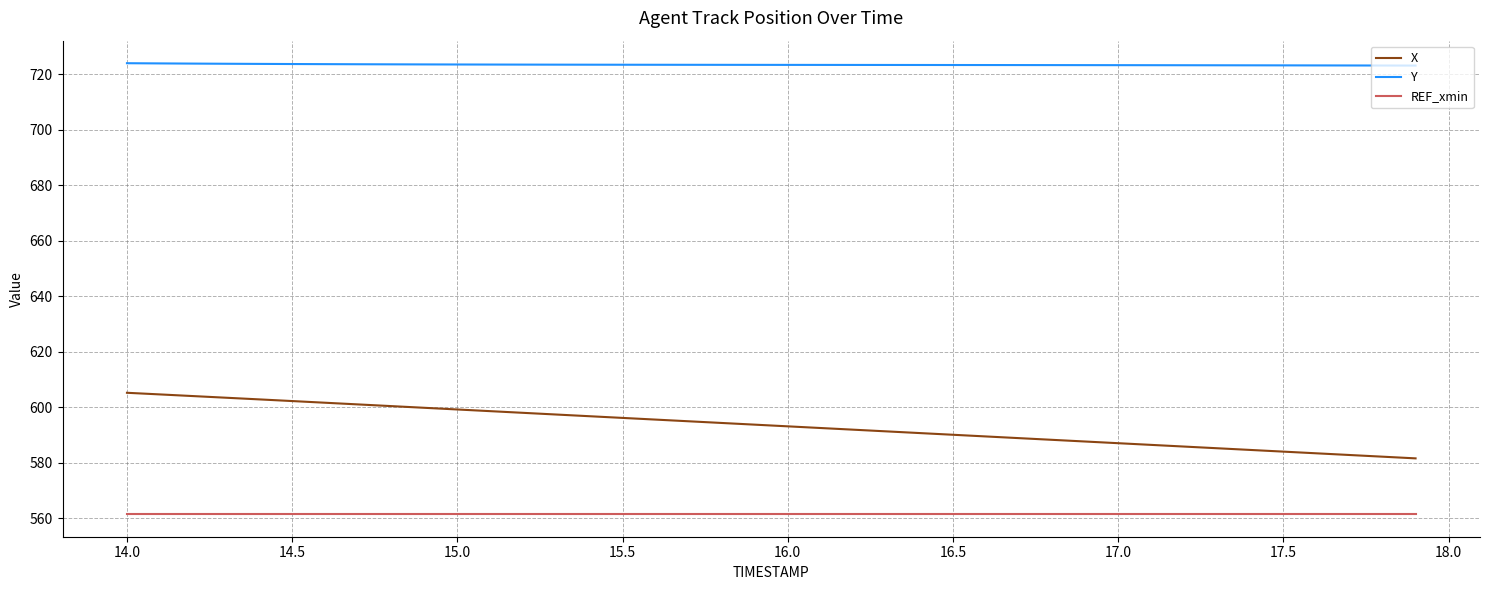

True or false: REF_xmin and X cross at least once.

False